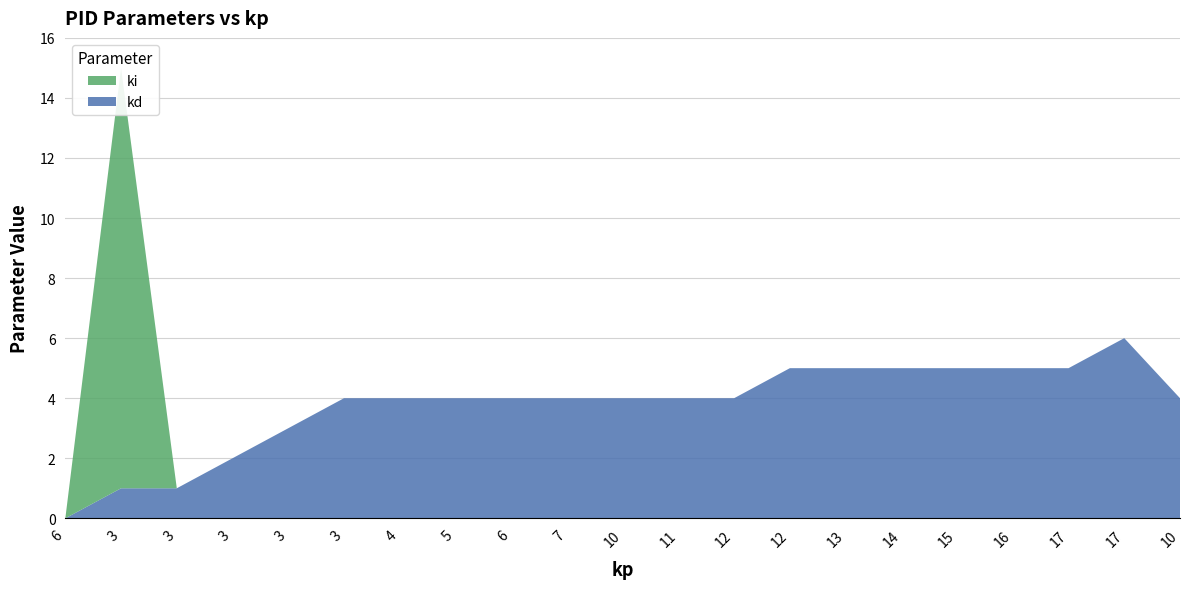

Reading left to right, list all the values displayed in this chart.

kd: 0	1	1	2	3	4	4	4	4	4	4	4	4	5	5	5	5	5	5	6	4
ki: 0	14	0	0	0	0	0	0	0	0	0	0	0	0	0	0	0	0	0	0	0